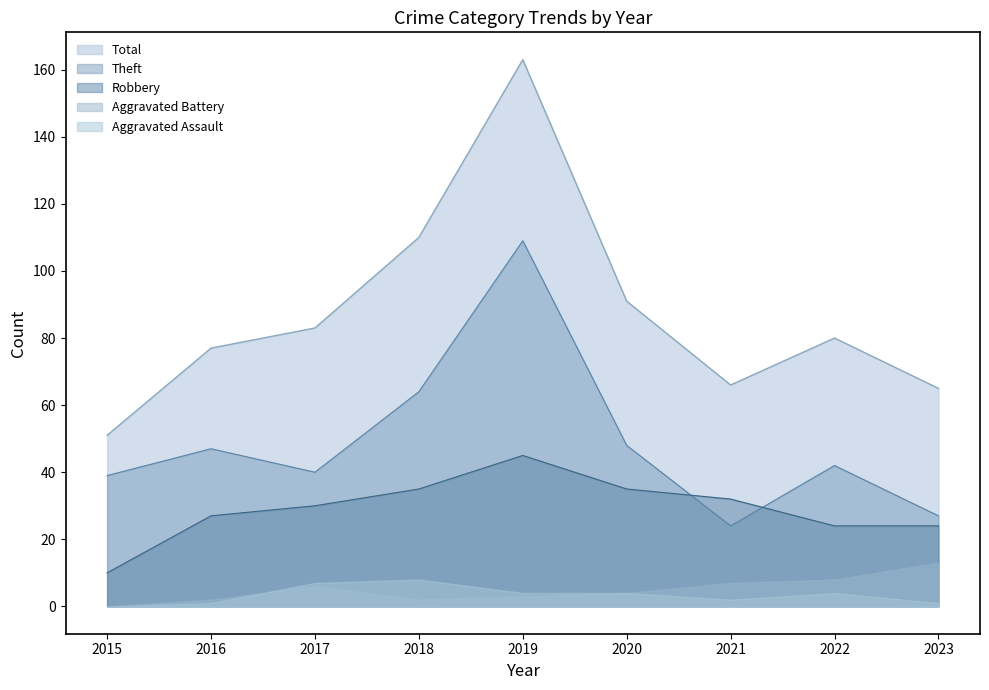

What is the difference between the maximum and second lowest values in the Robbery series?

21